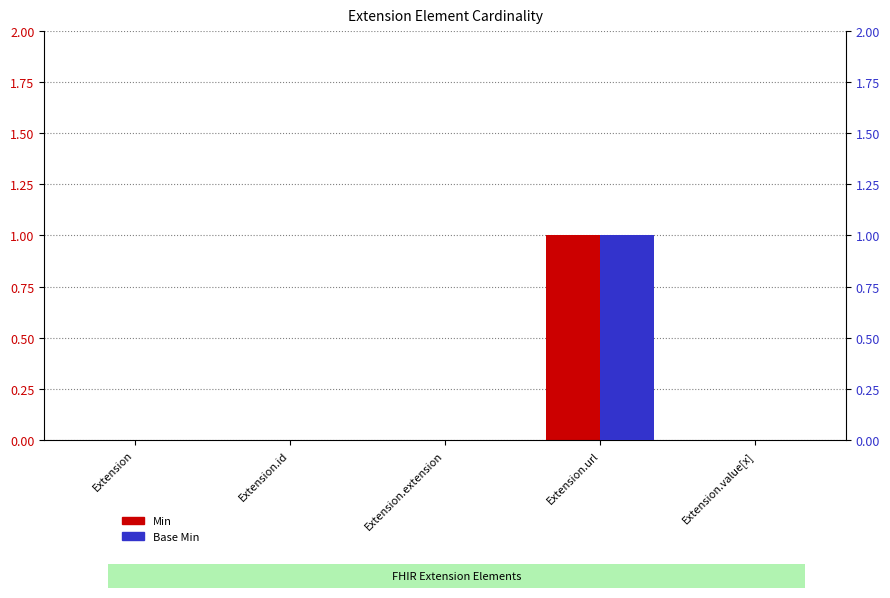

How many values in the Base Min series exceed 0?

1